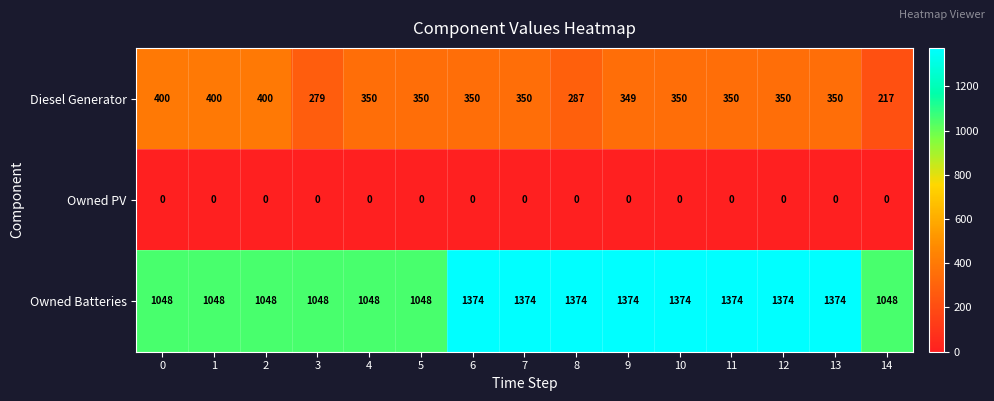

What is the difference between the second highest and second lowest values in the Diesel Generator series?

121